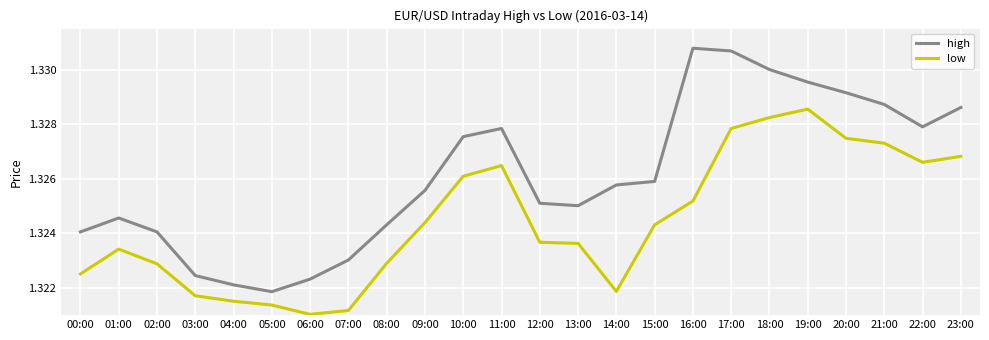

At which category does low reach its first local valley?

06:00